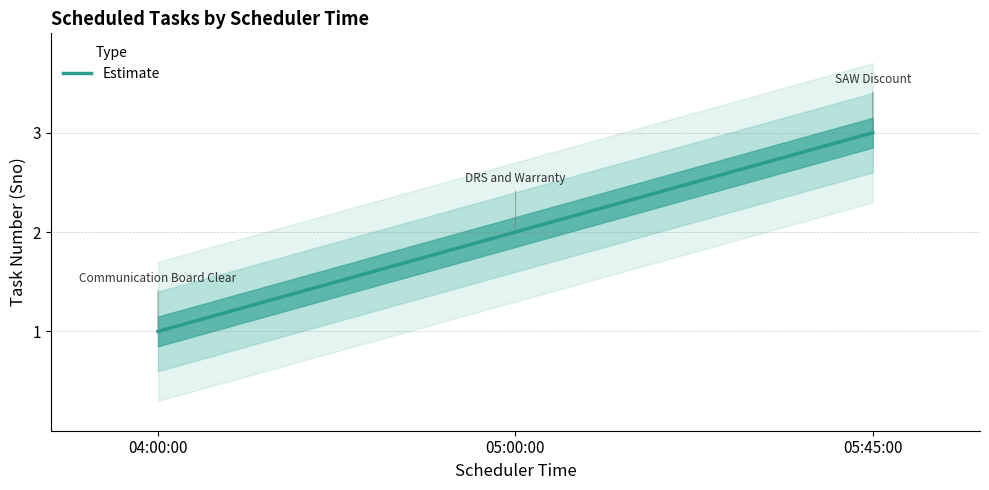

At which label does the data first exceed 2?

05:45:00